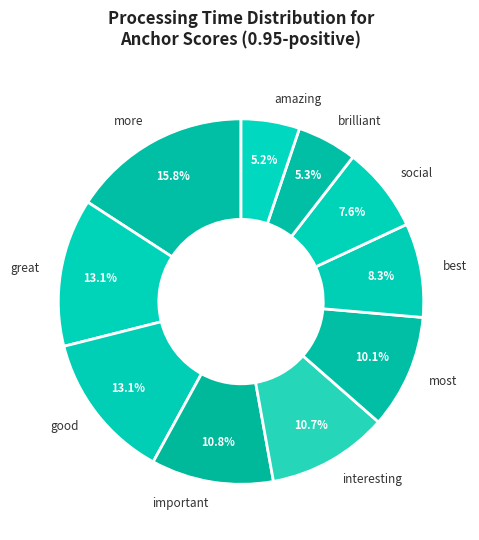

To the nearest percent, what percentage of the pie is important?

11%